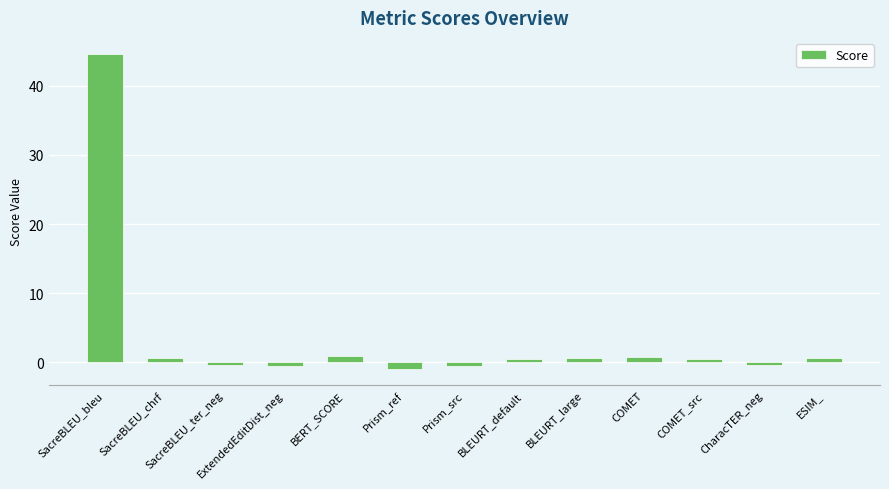

Does the chart contain stacked bars?

No